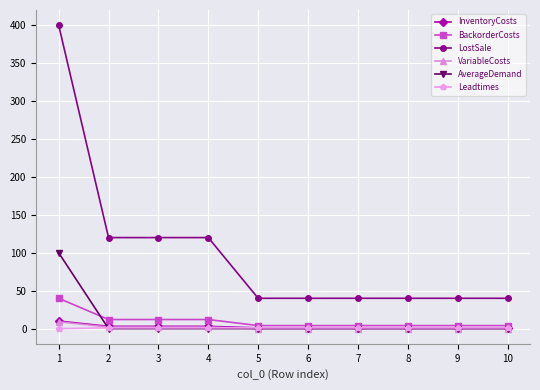

Which series has the widest spread of values?

LostSale